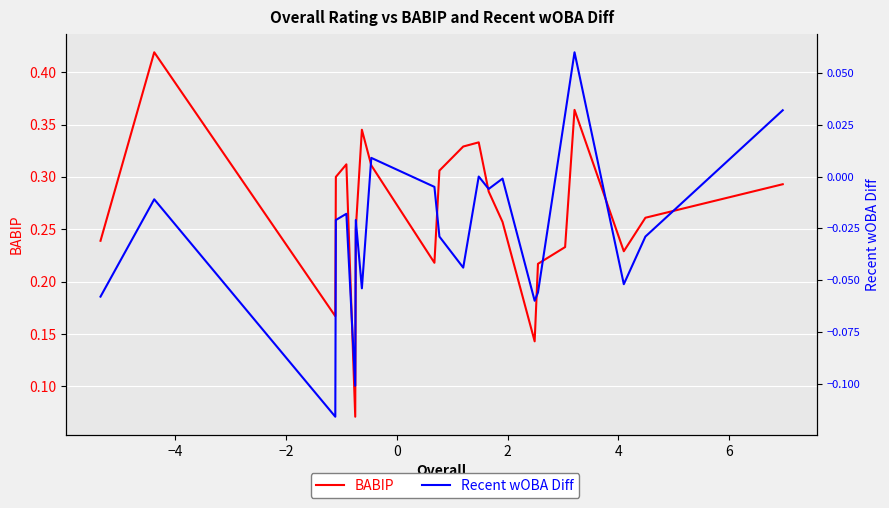

In Recent wOBA Diff, how many points are lower than both neighbors (excluding endpoints)?

7